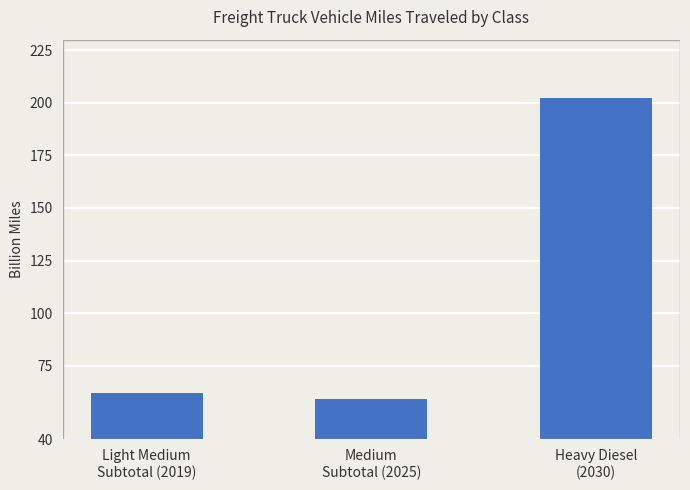

What is the label of the 2nd bar from the left?

Medium
Subtotal (2025)